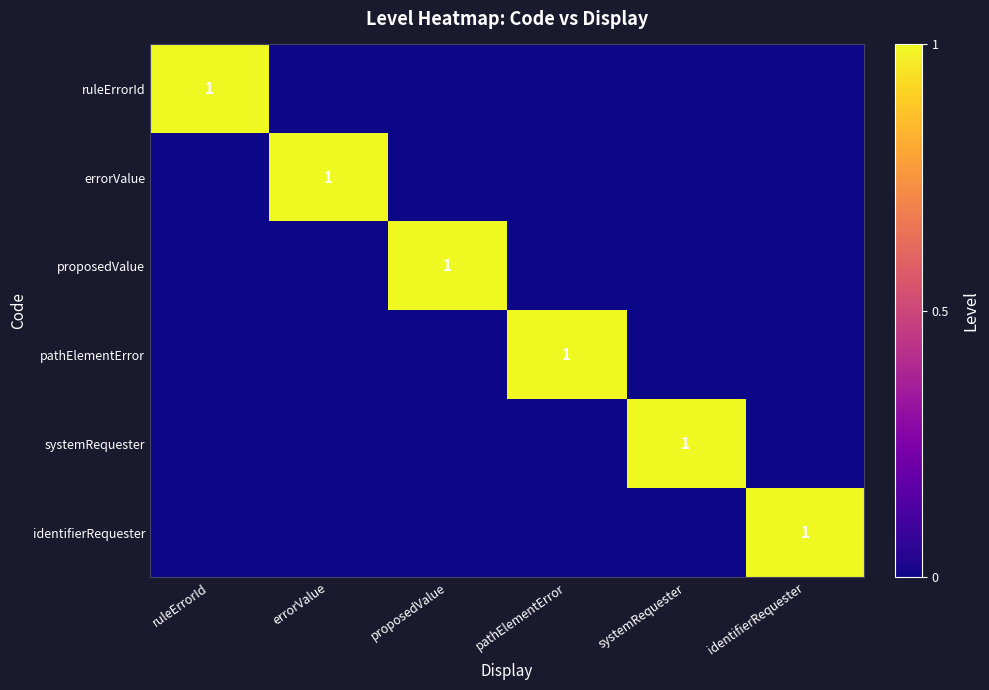

How many series are shown in this chart?

6